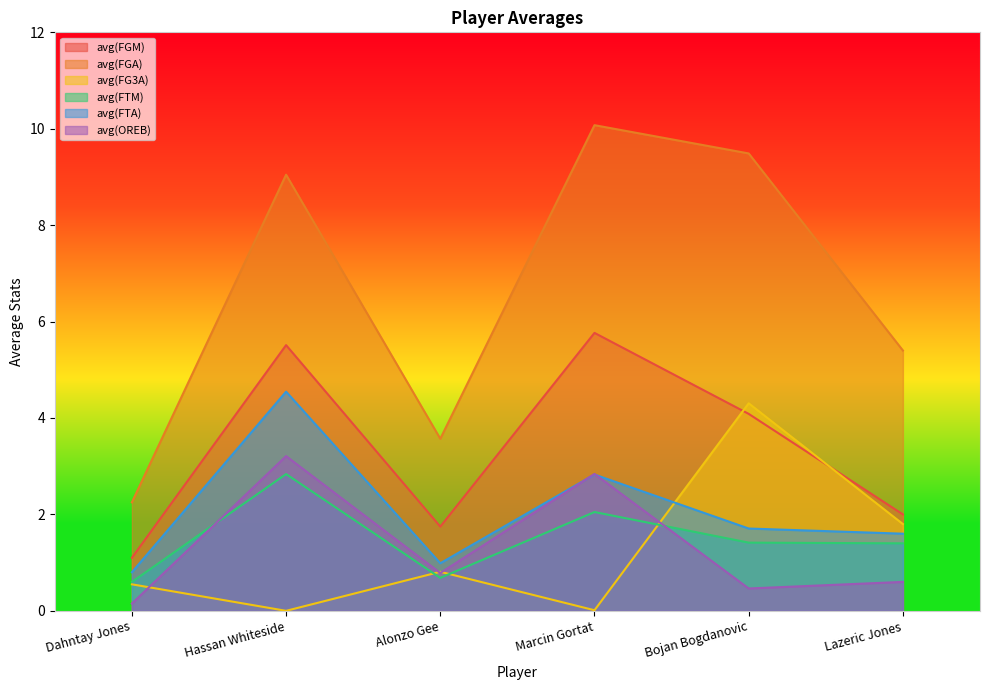

Which category has the highest value in the avg(OREB) series?

Hassan Whiteside